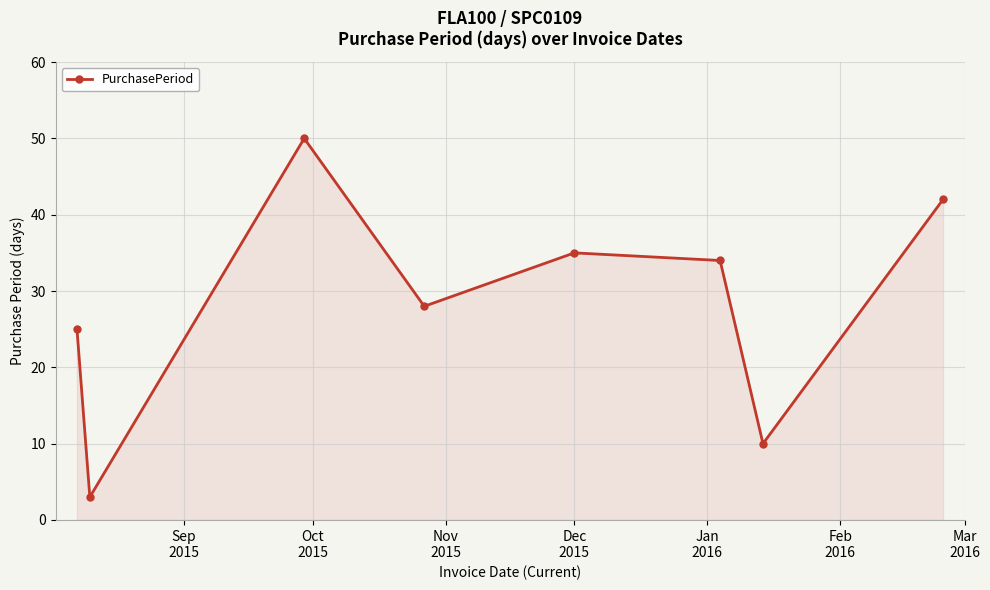

What is the sum of all values?

227